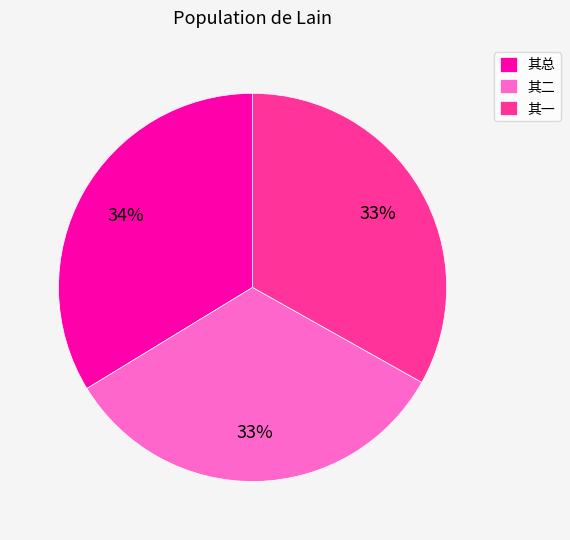

Does any single category account for the majority?

No